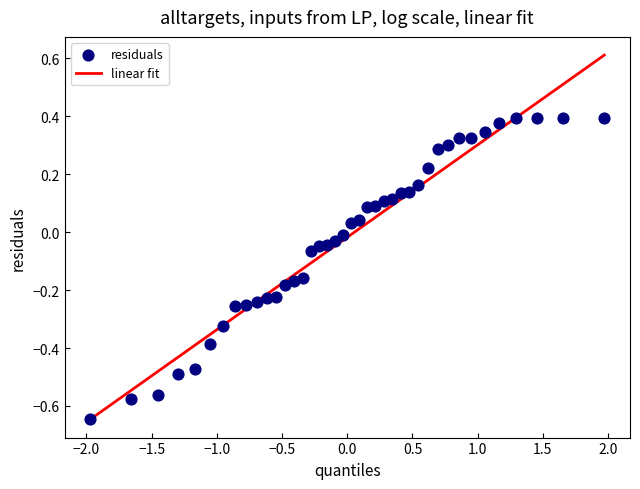

What is the range of X values (max minus min)?

3.9